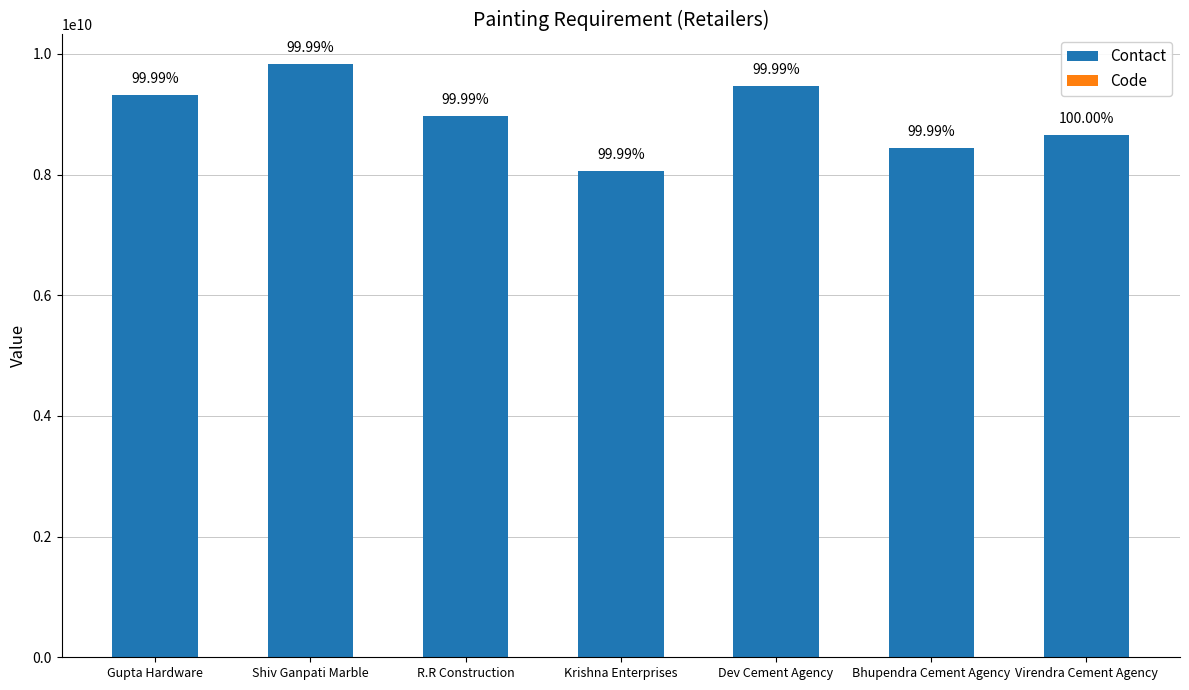

Between R.R Construction and Krishna Enterprises, which series saw the biggest shift?

Contact